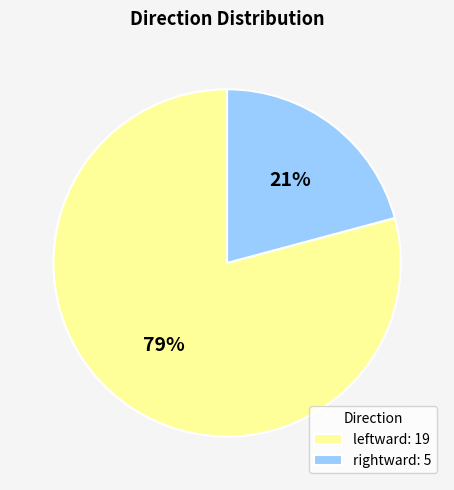

What is the majority slice?

leftward